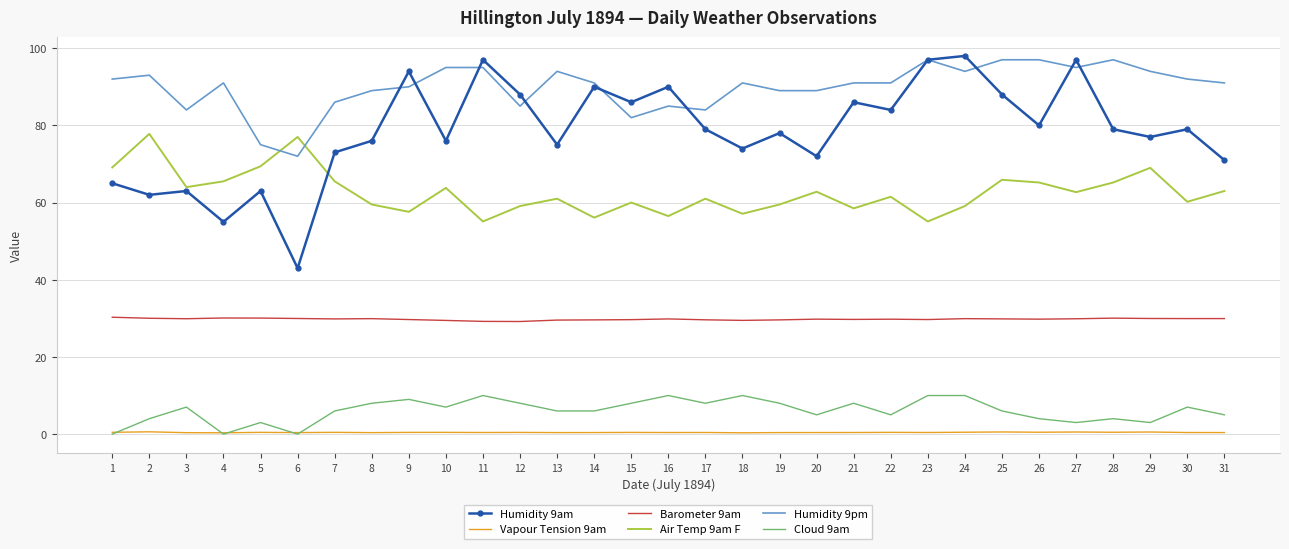

Is it true that Humidity 9pm equals 90.0 at 9?

True